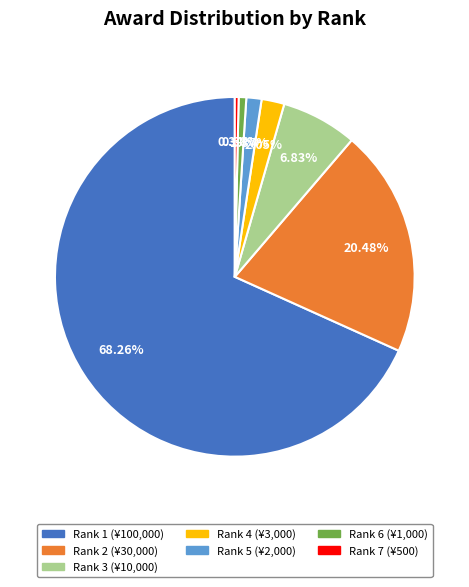

Count the number of slices in the pie.

7